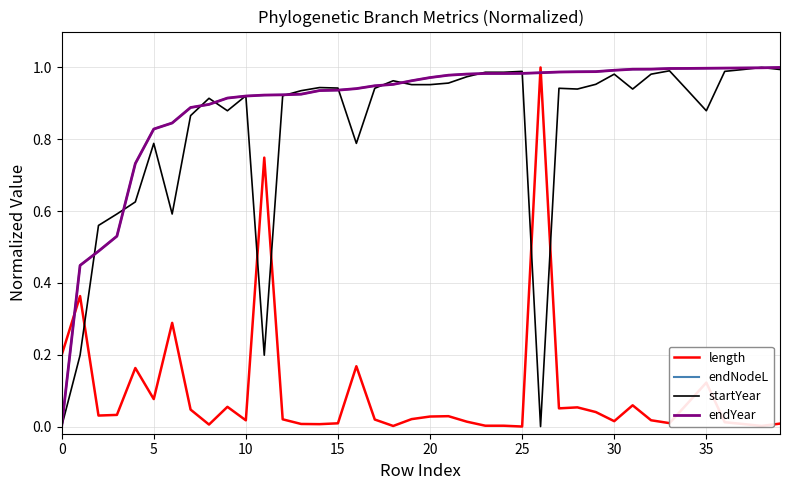

In startYear, how many points are higher than both neighbors (excluding endpoints)?

10